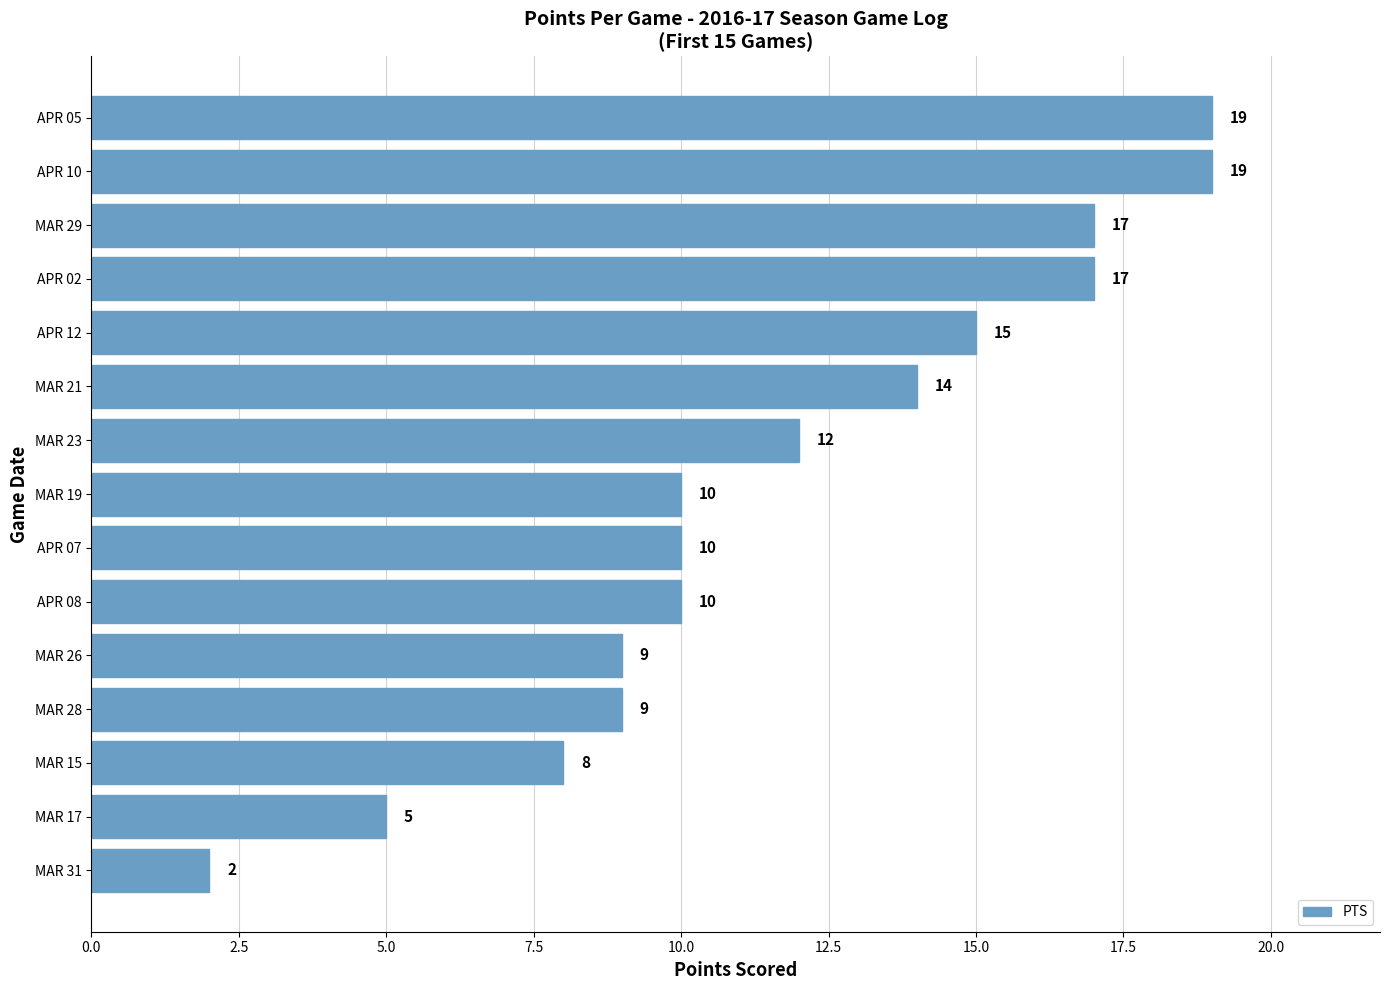

What is the maximum value shown in the chart?

19